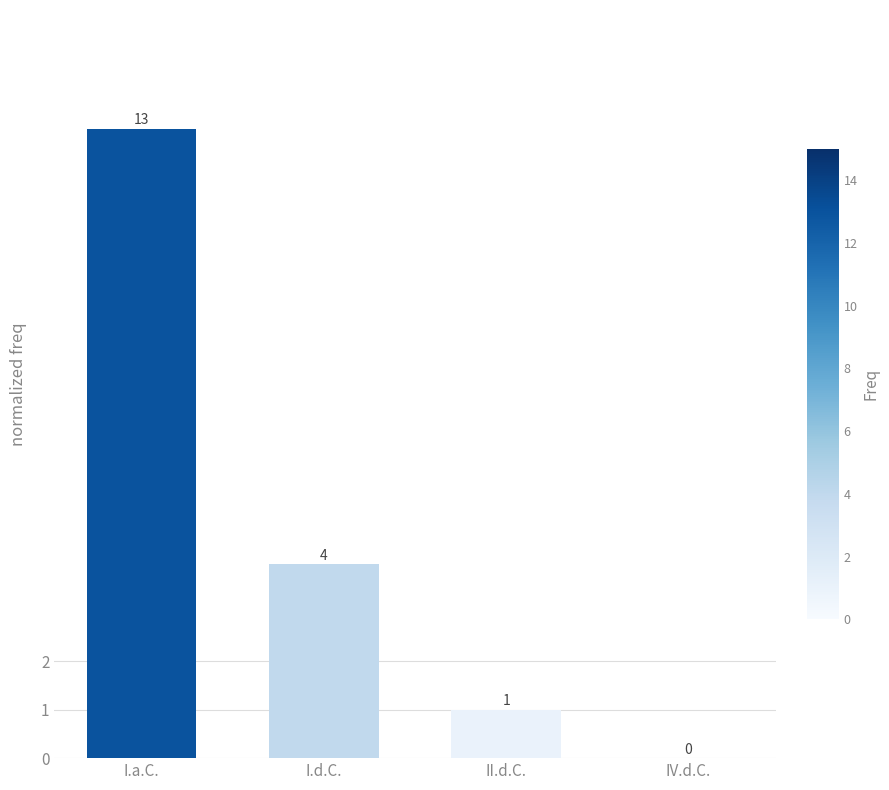

The chart shows a value of 7 at IV.d.C.. True or false?

False